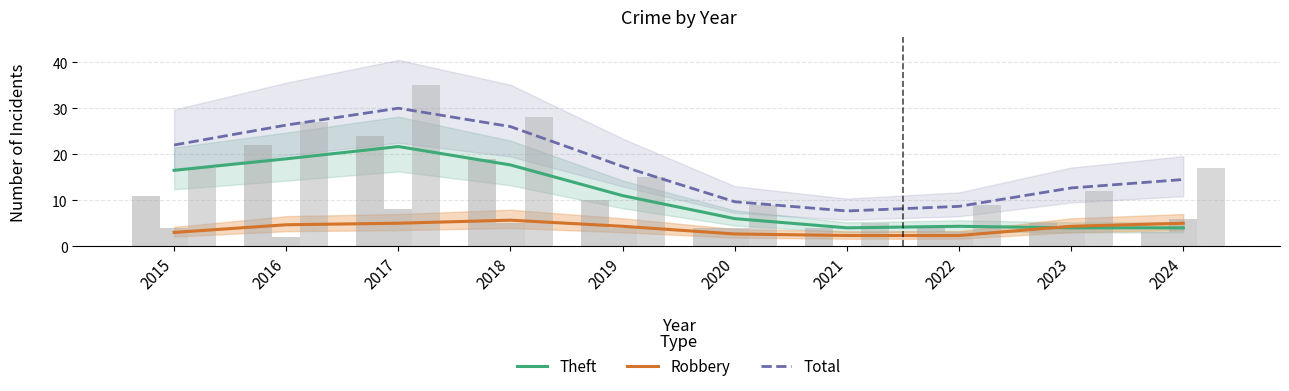

What are all the series names shown in the legend?

Theft, Robbery, Total